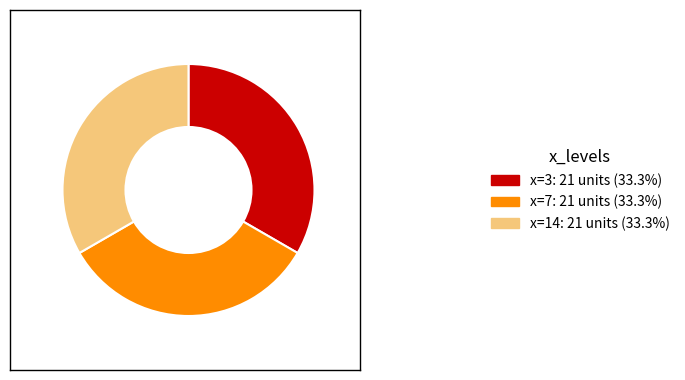

Is there a majority slice in this chart?

No